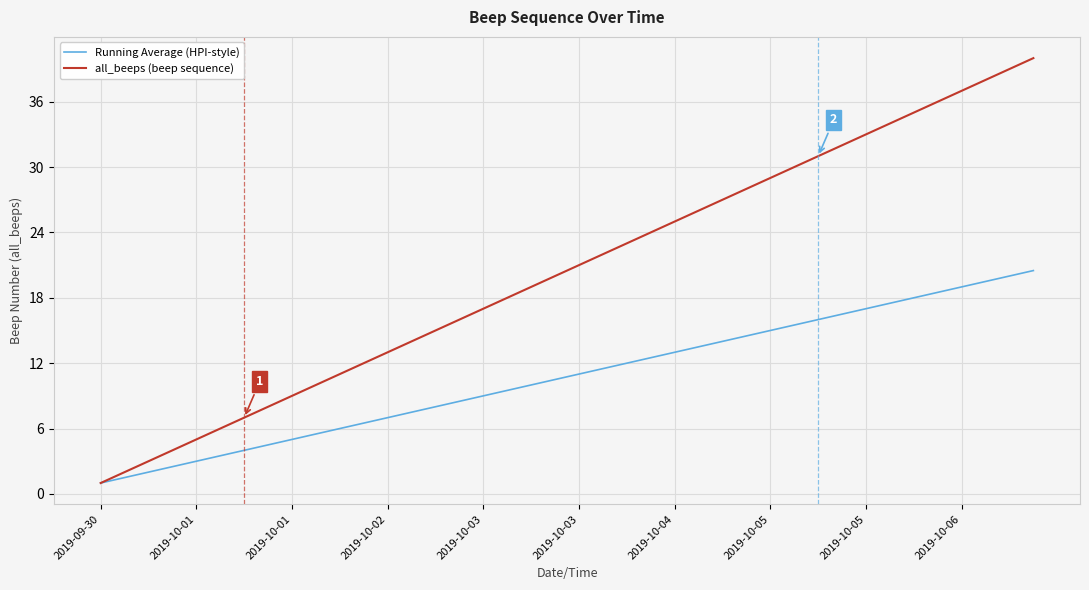

What is the minimum value shown in the chart?

1.0